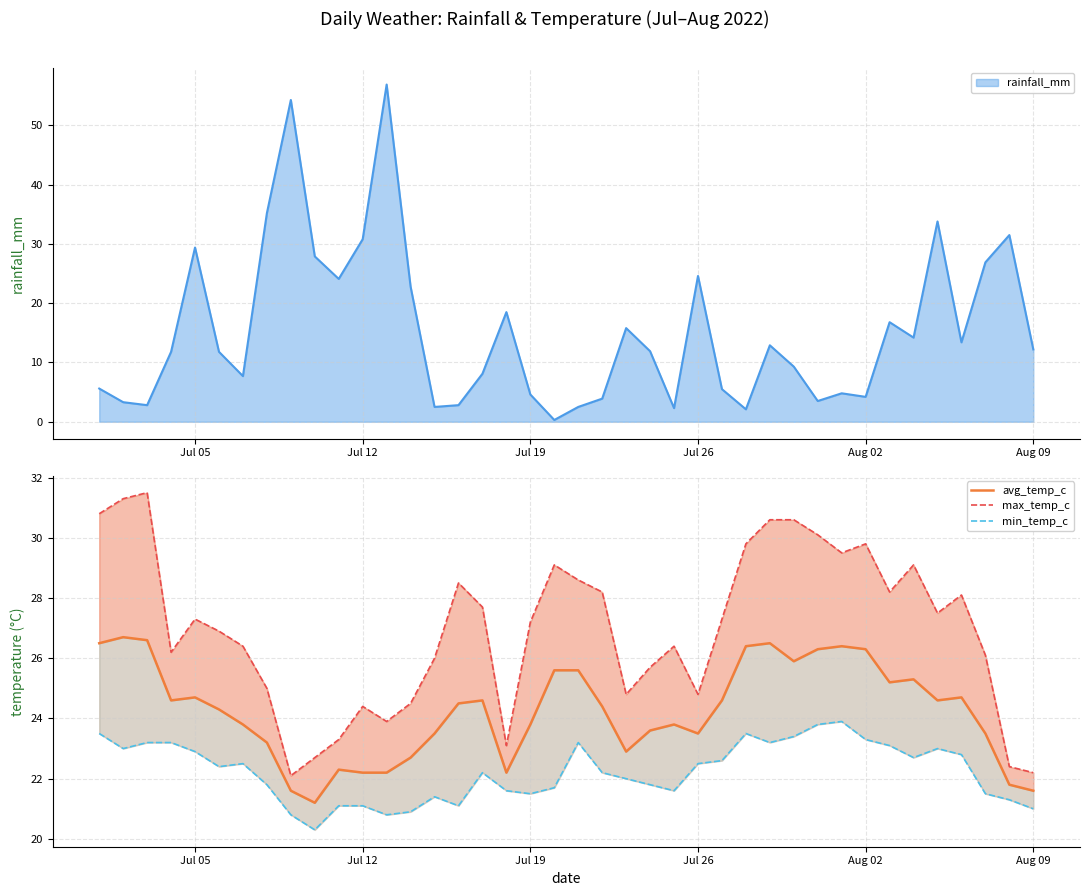

What is the difference between the maximum and minimum values in the min_temp_c series?

3.6